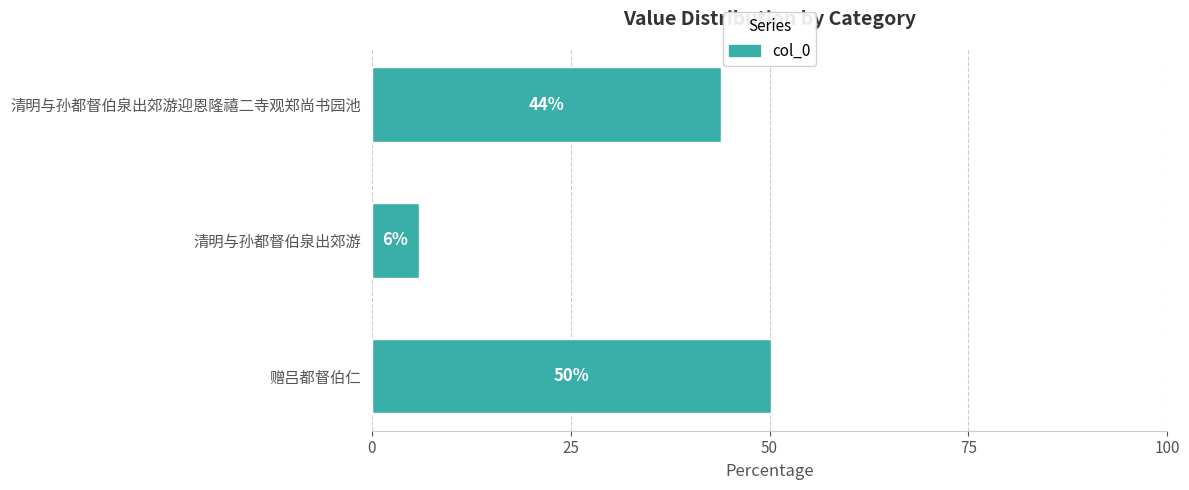

Is it true that the value at 清明与孙都督伯泉出郊游迎恩隆禧二寺观郑尚书园池 is 27.3?

False